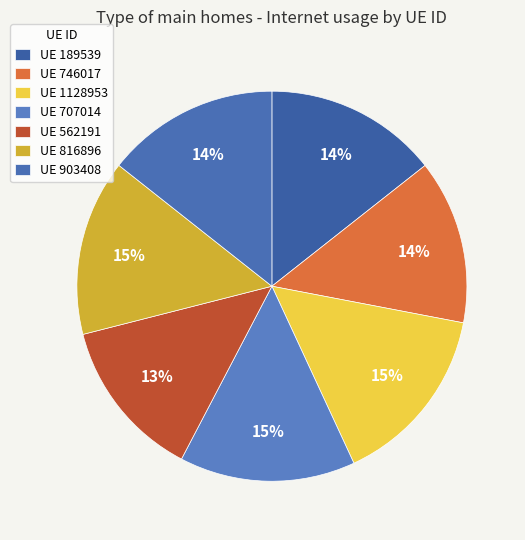

How many segments does this pie chart have?

7